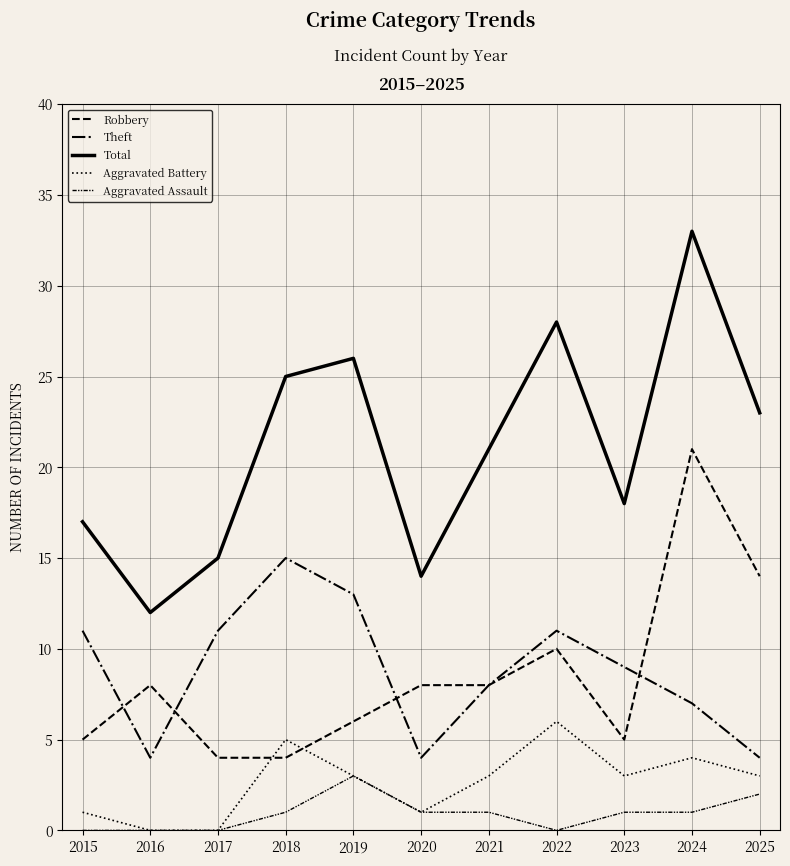

Is this an area chart (filled region under the line)?

No